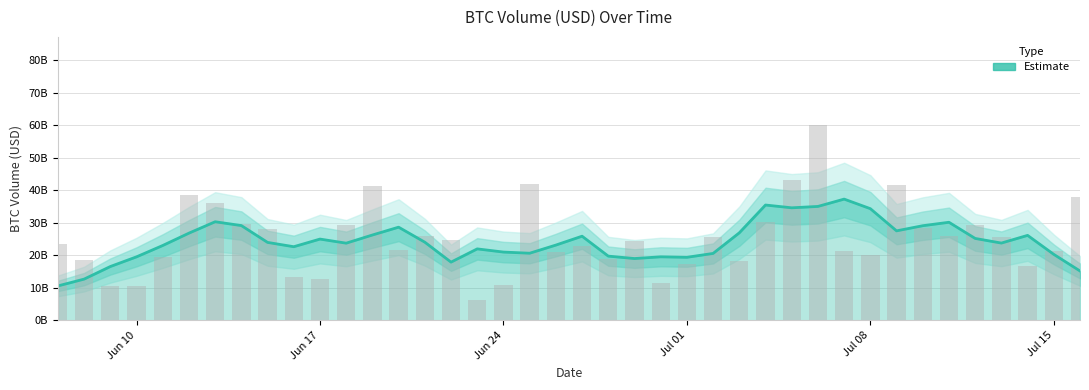

True or false: the data shows 18855138893.1 at 2024-06-28.

True